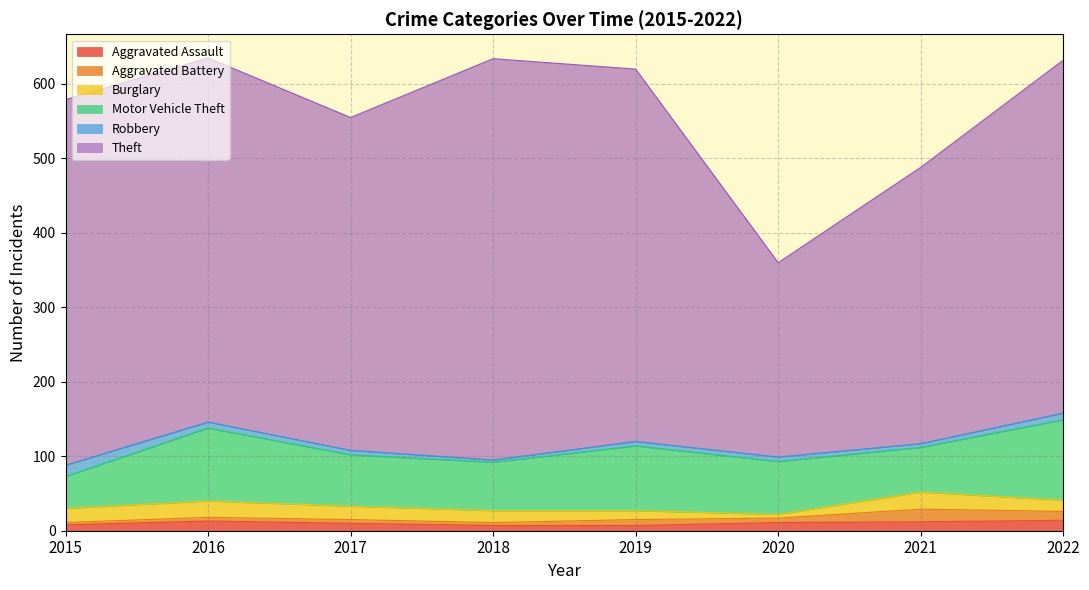

The value of Aggravated Battery at 2020 is 6. True or false?

True